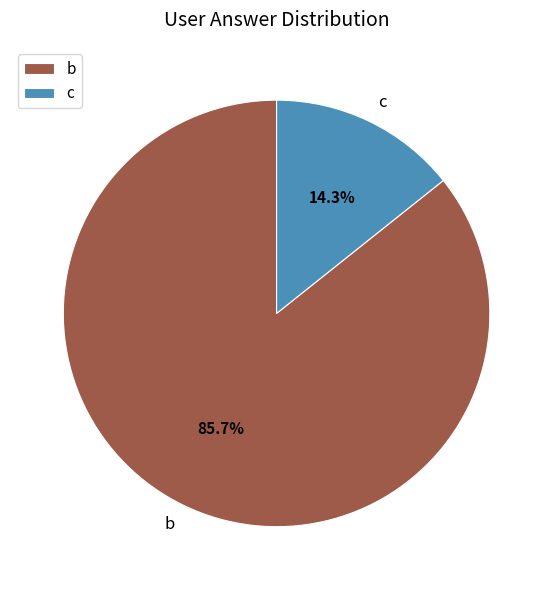

Between b and c, which is larger?

b